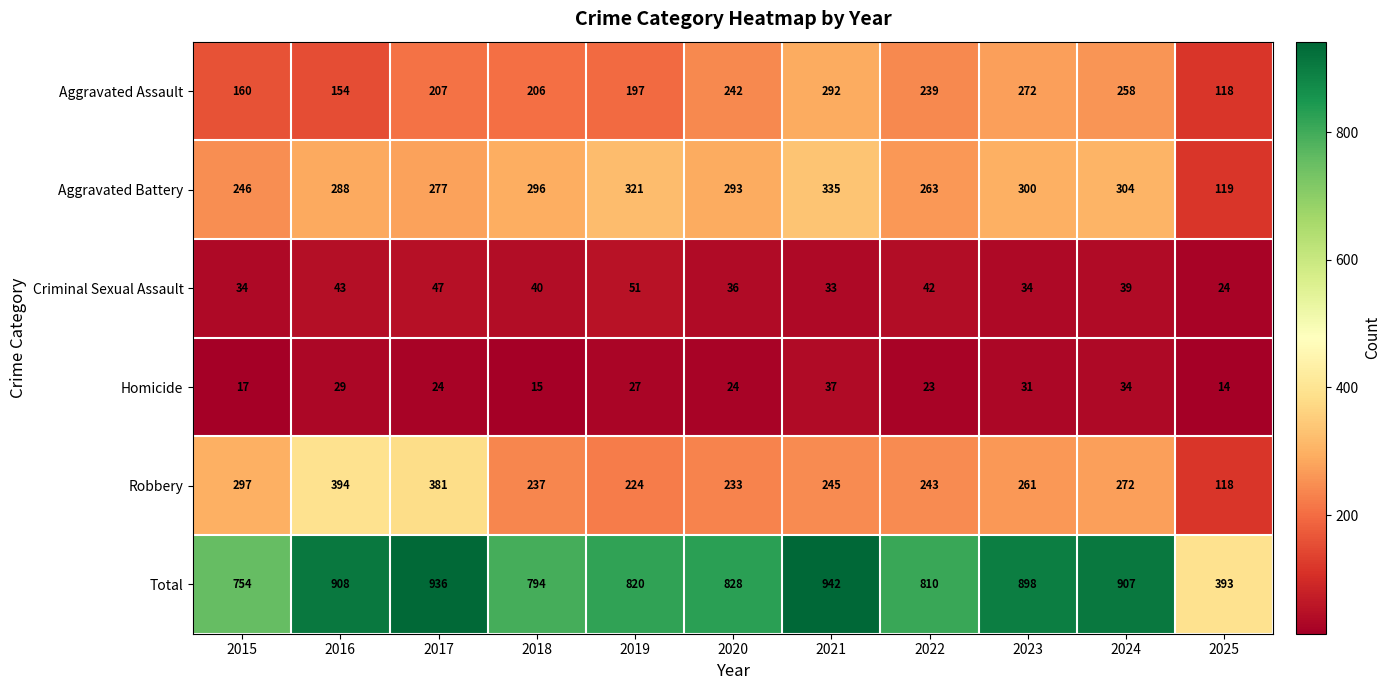

What is the greatest value displayed?

942